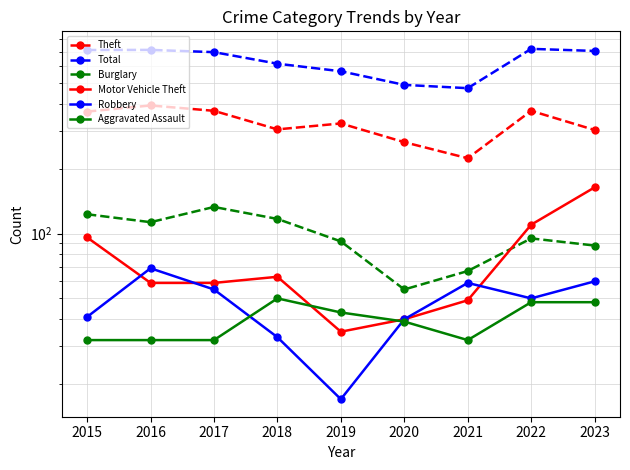

True or false: Burglary and Theft cross at least once.

False